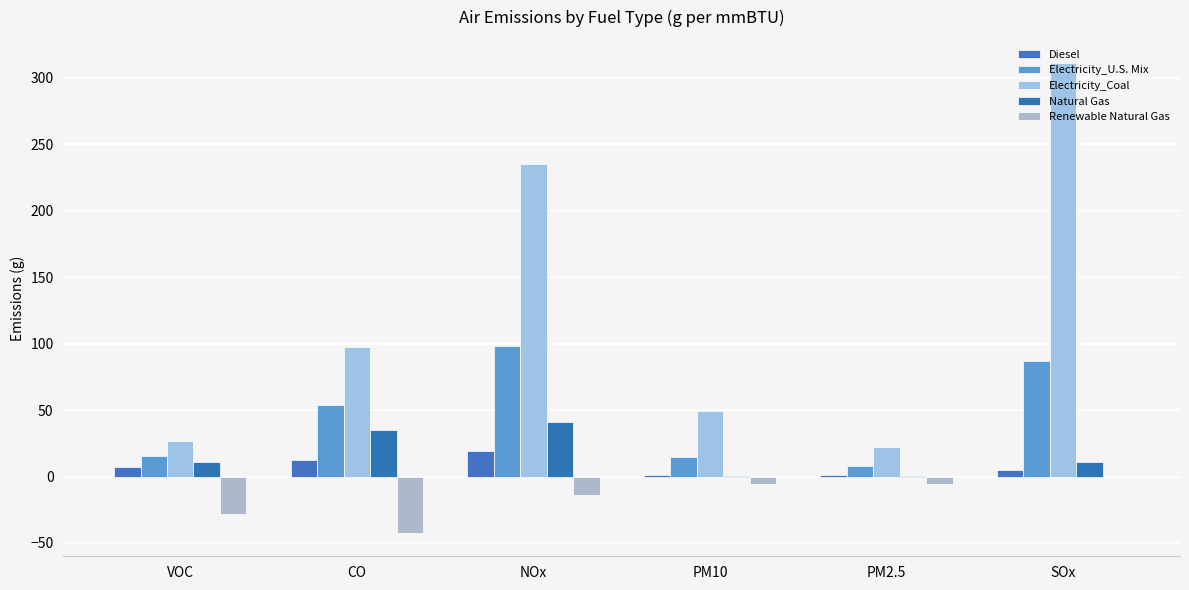

At which label does Diesel reach its peak?

NOx